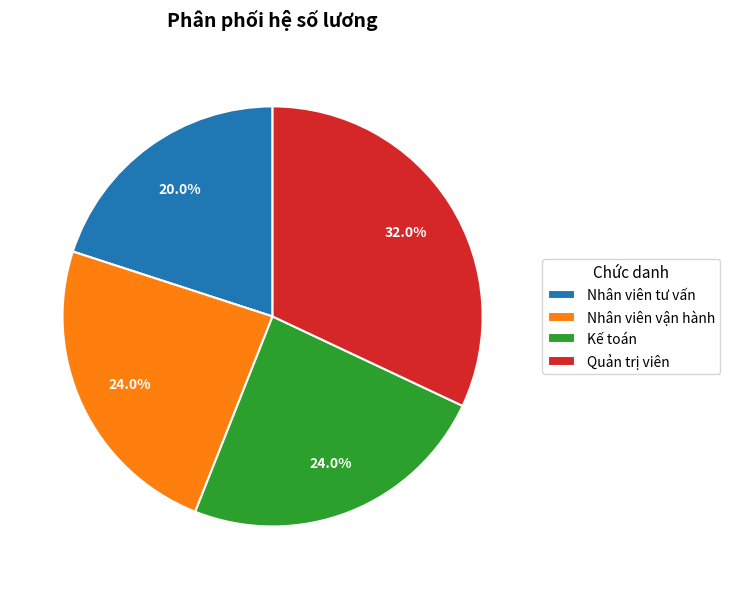

To the nearest percent, what is the difference between the largest and smallest slice percentages?

12%